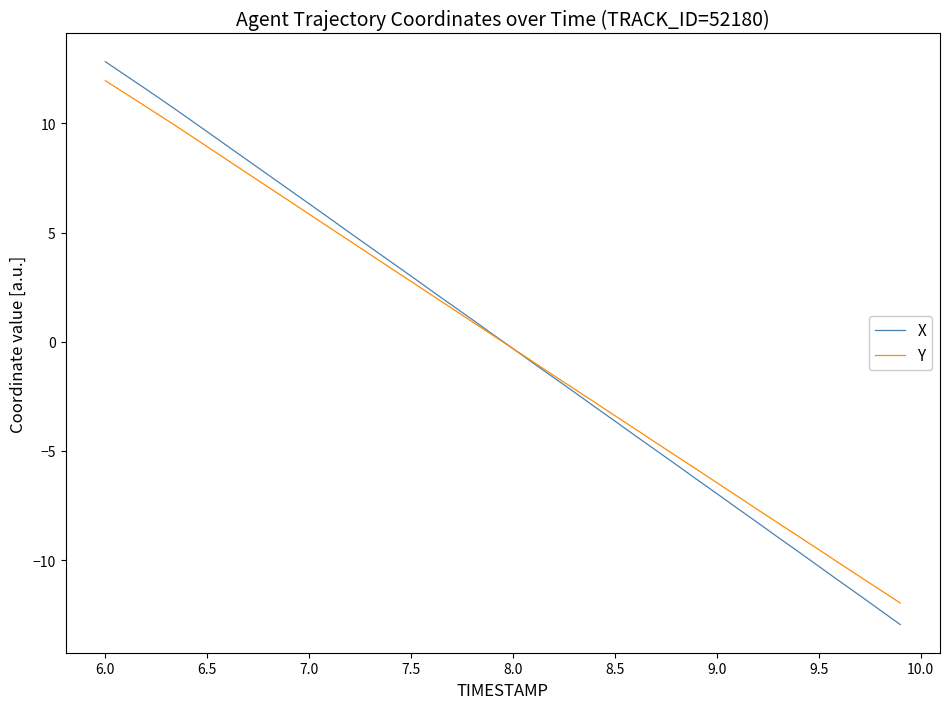

How many values in the X series are below 0?

20